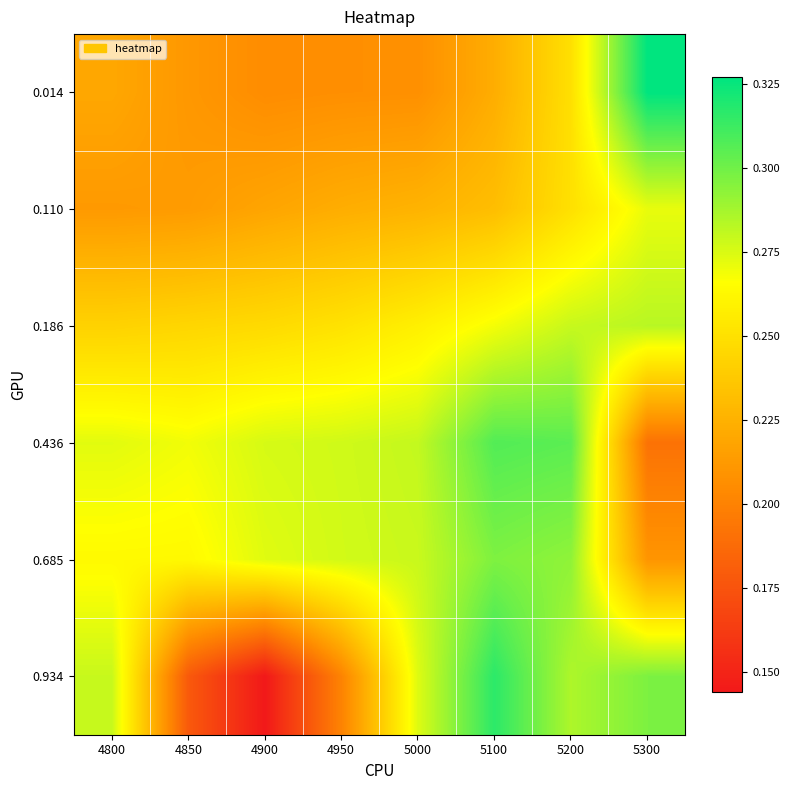

What is the total value across all series at 4800?

1.5